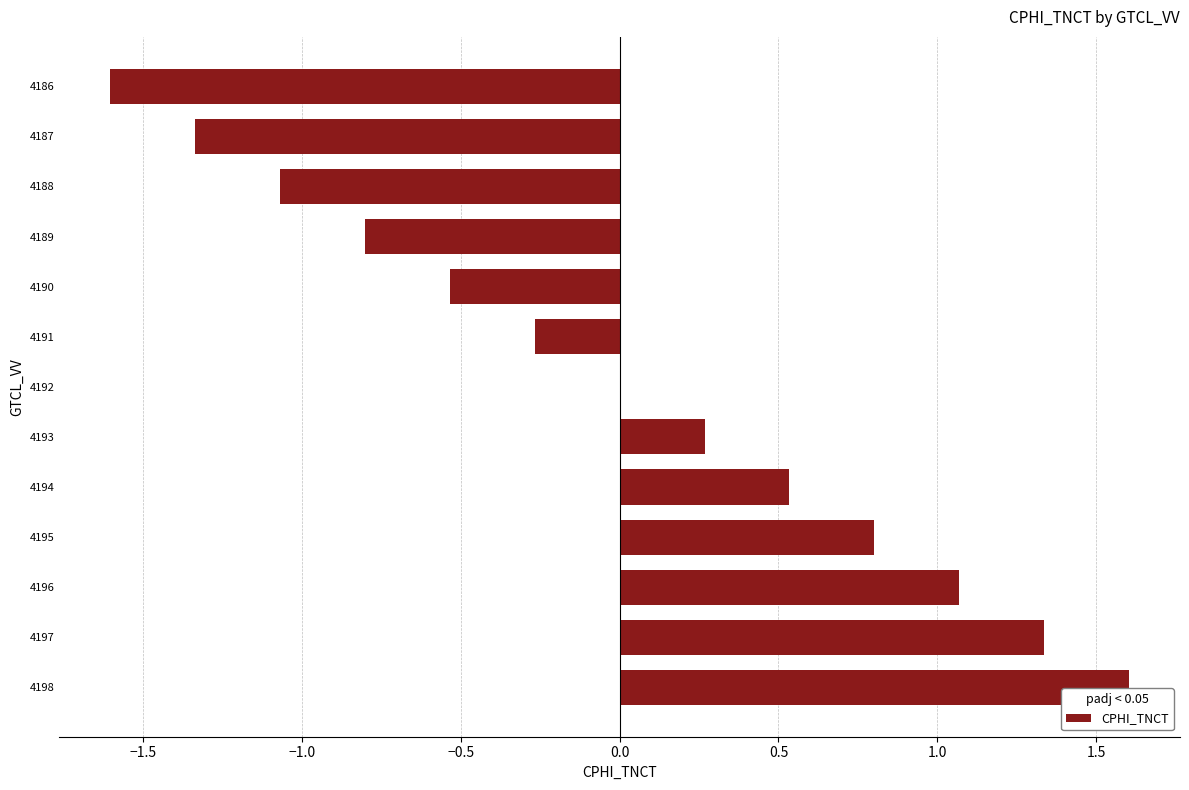

What is the change in value from 4187 to 4193?

+1.6